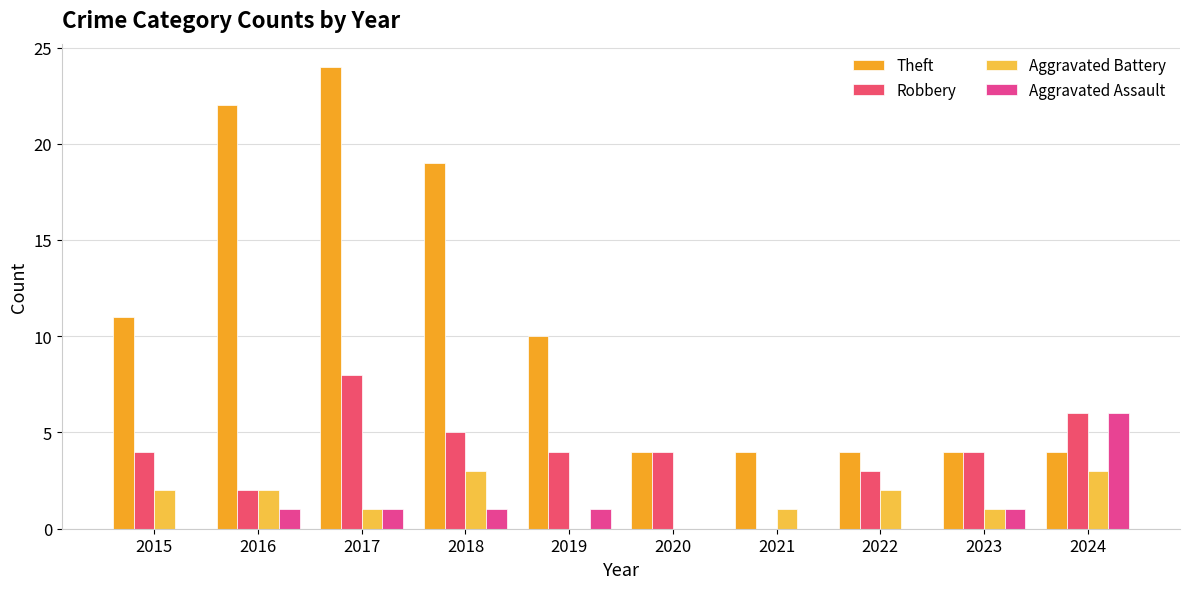

The value of Theft at 2016 is 22. True or false?

True